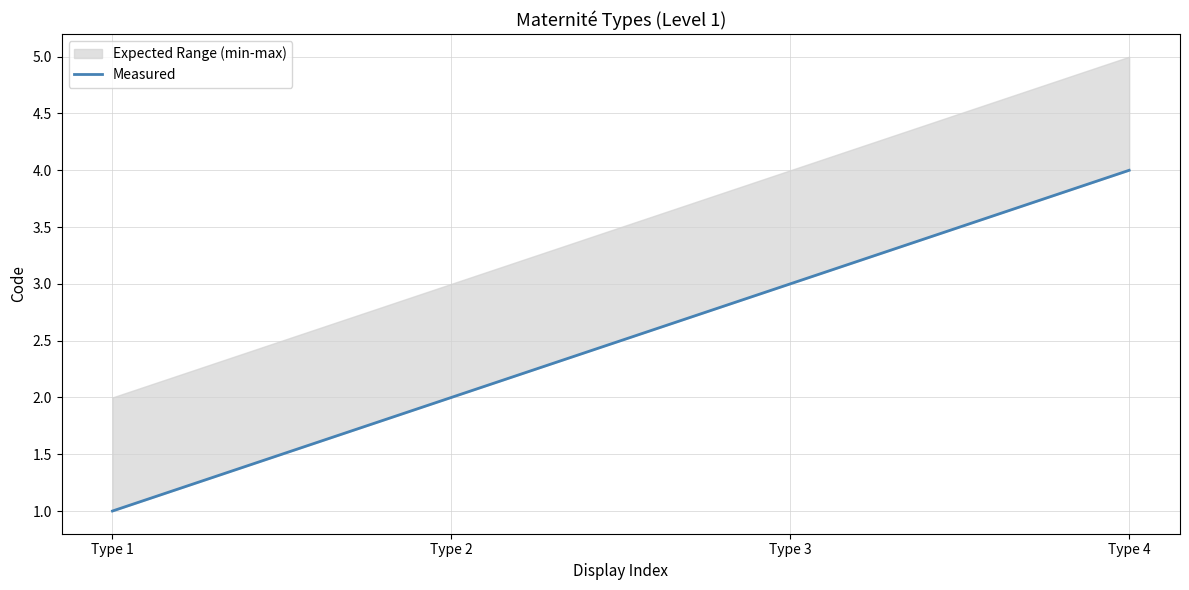

Reading left to right, transcribe all the data shown in this chart.

1	2	3	4